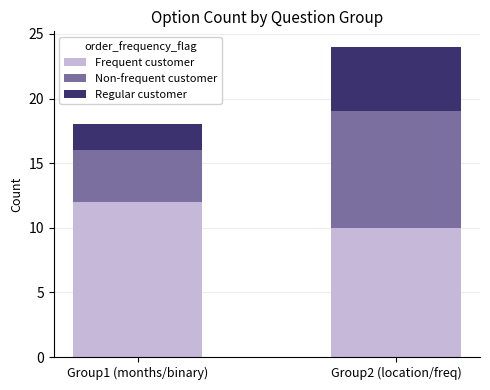

Reading right to left, list the values for the Frequent customer series.

10	12